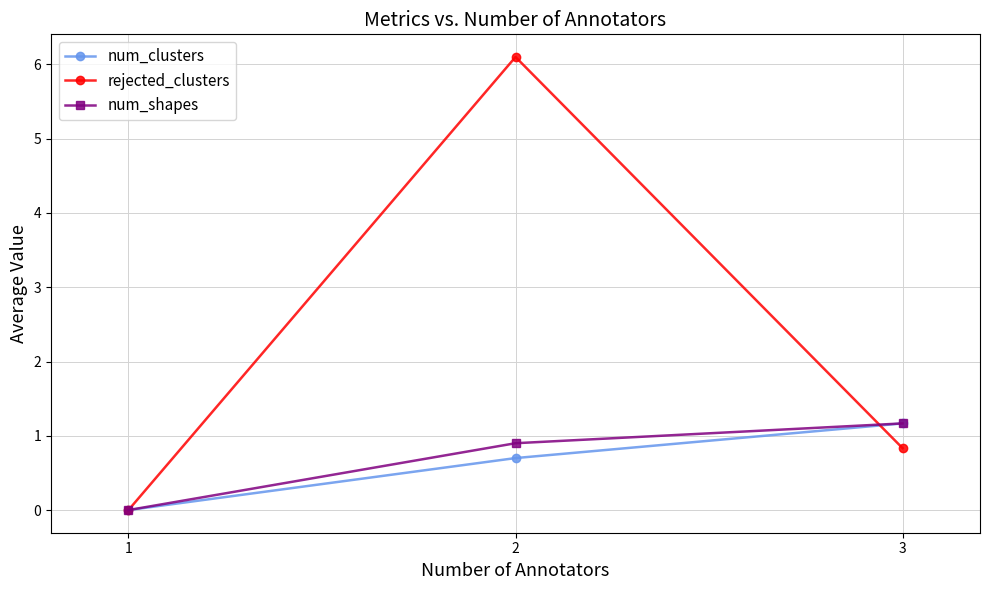

Reading left to right, transcribe all the data shown in this chart.

num_clusters: 0.0	0.7	1.2
rejected_clusters: 0.0	6.1	0.8
num_shapes: 0.0	0.9	1.2